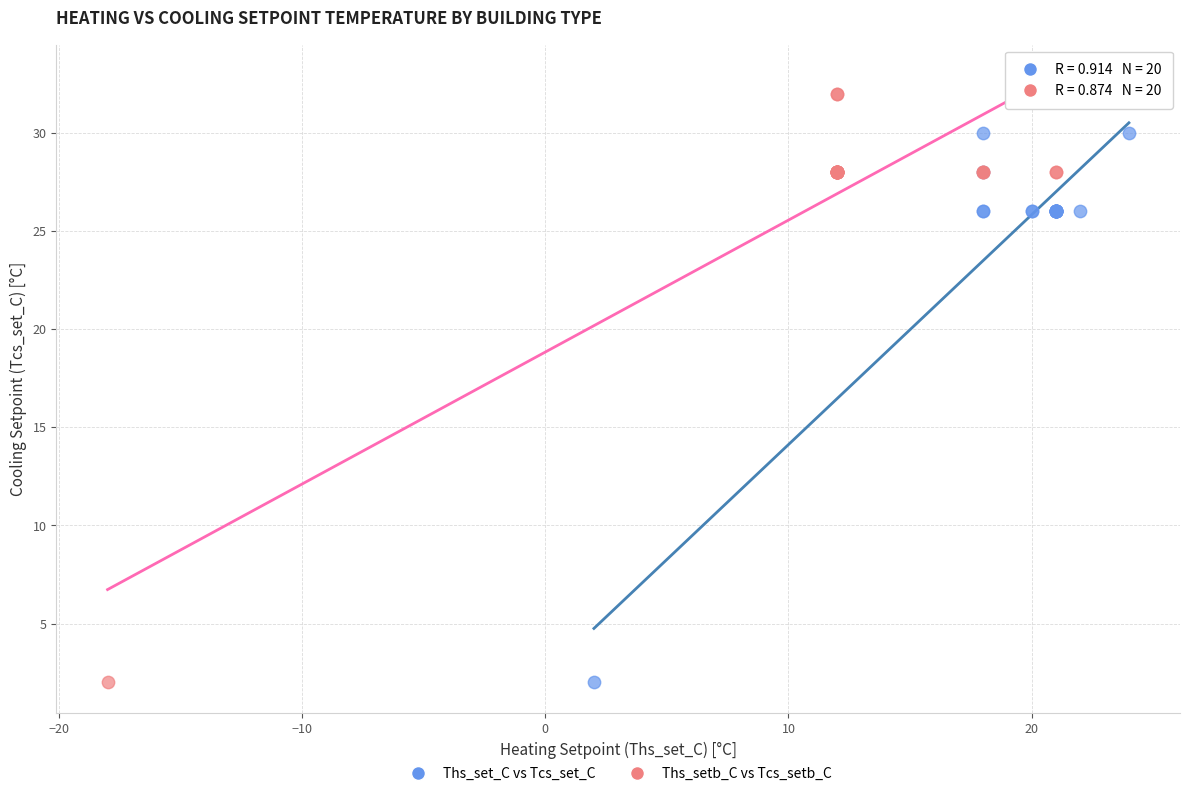

What are all the series names shown in the legend?

Ths_set_C vs Tcs_set_C, Ths_setb_C vs Tcs_setb_C